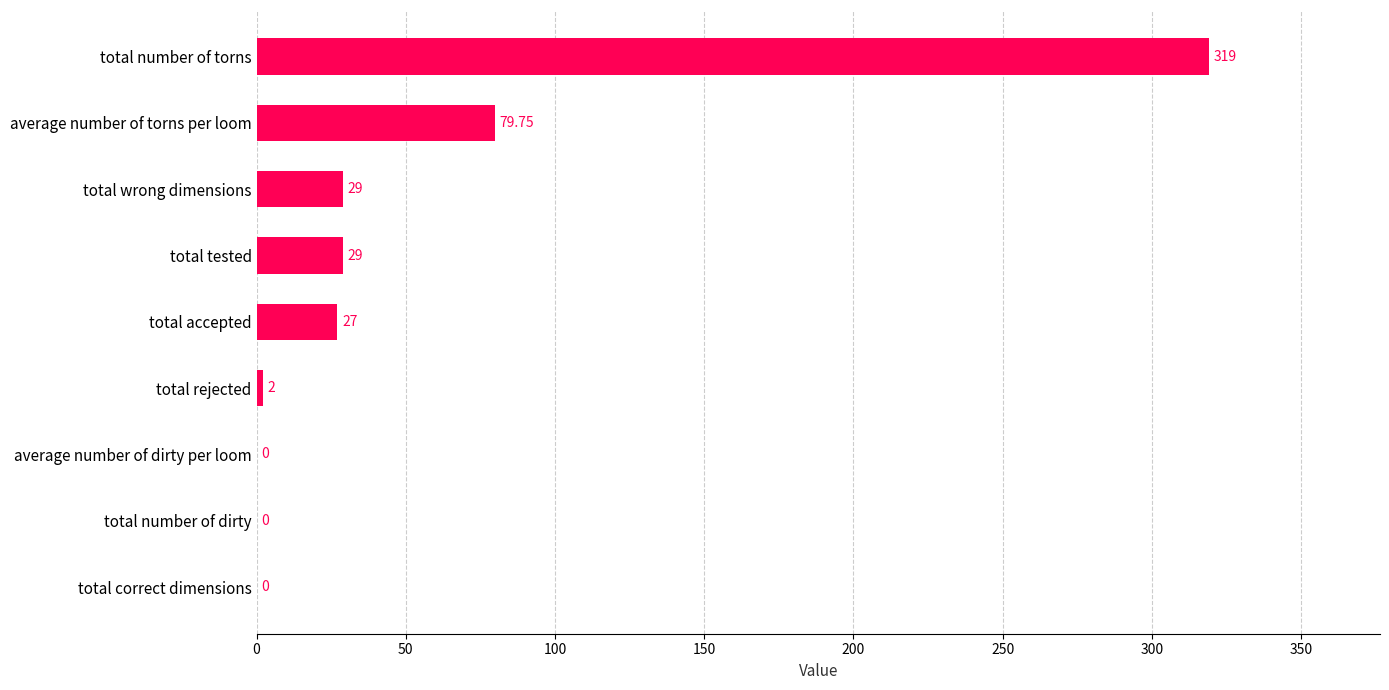

At which label is the value closest to 159?

average number of torns per loom